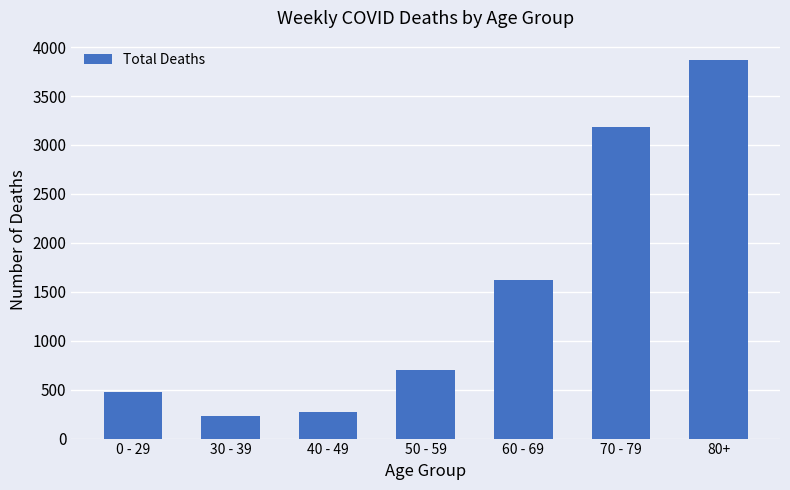

Is it true that the value at 40 - 49 is 491?

False